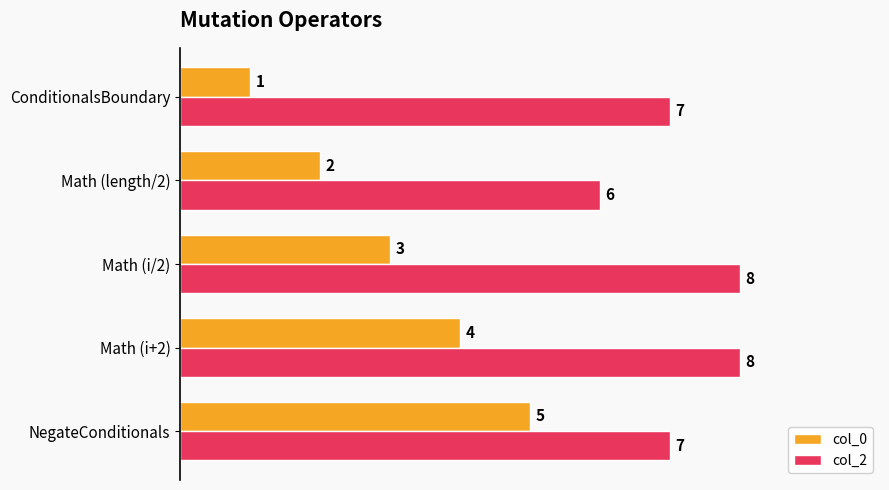

At how many categories does at least one series exceed 0?

5